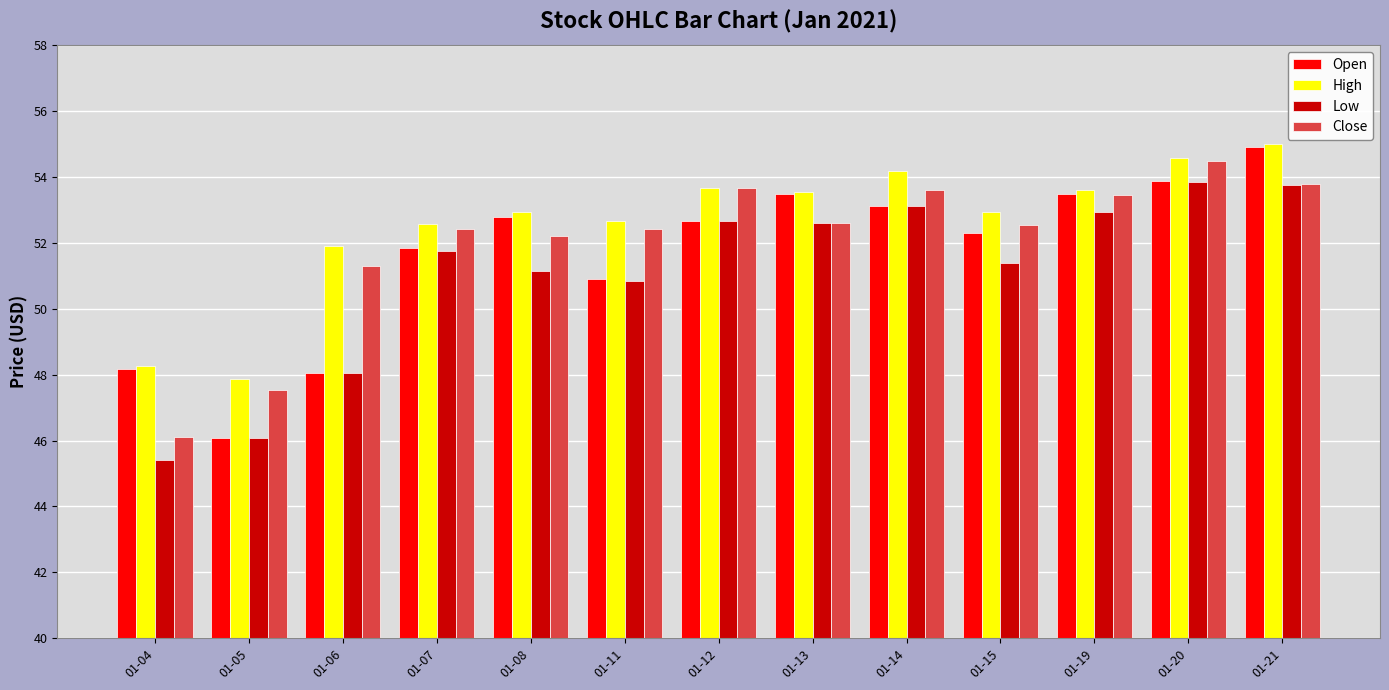

What is the difference between the highest and lowest values at 01-07?

0.8